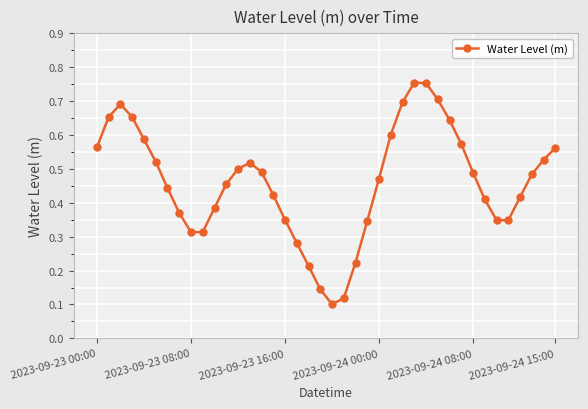

How many interior local valleys (lower than both neighbors) does the data have?

3